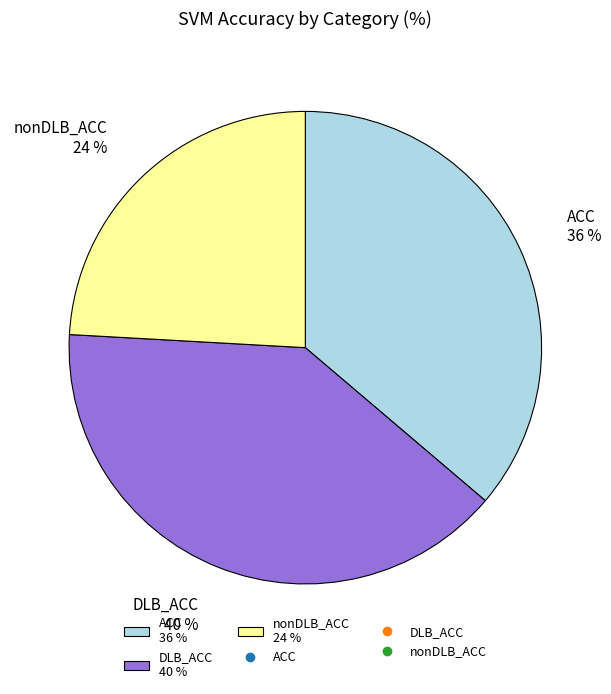

To the nearest percent, what is the difference between the largest and smallest slice percentages?

16%